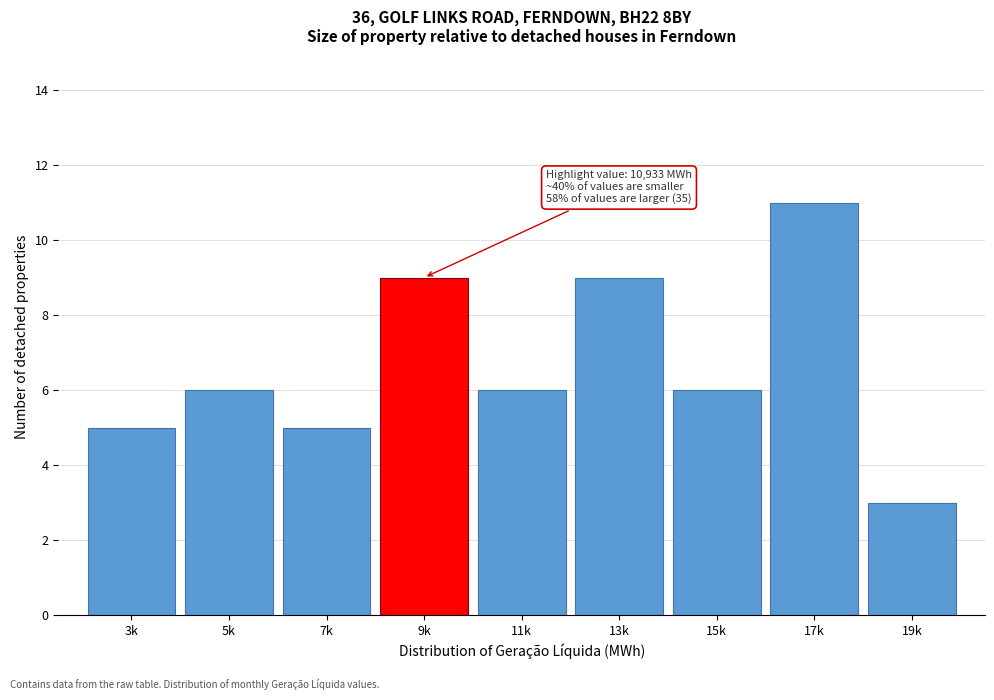

Reading left to right, transcribe all the data shown in this chart.

3k=5	5k=6	7k=5	9k=9	11k=6	13k=9	15k=6	17k=11	19k=3